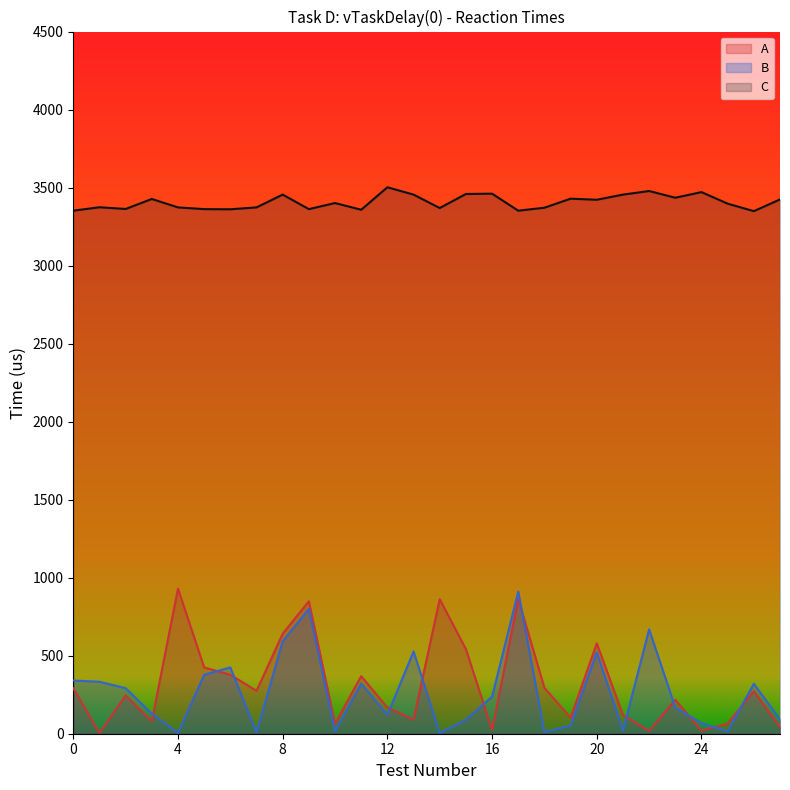

True or false: B has more than 1 points higher than both neighbors.

True